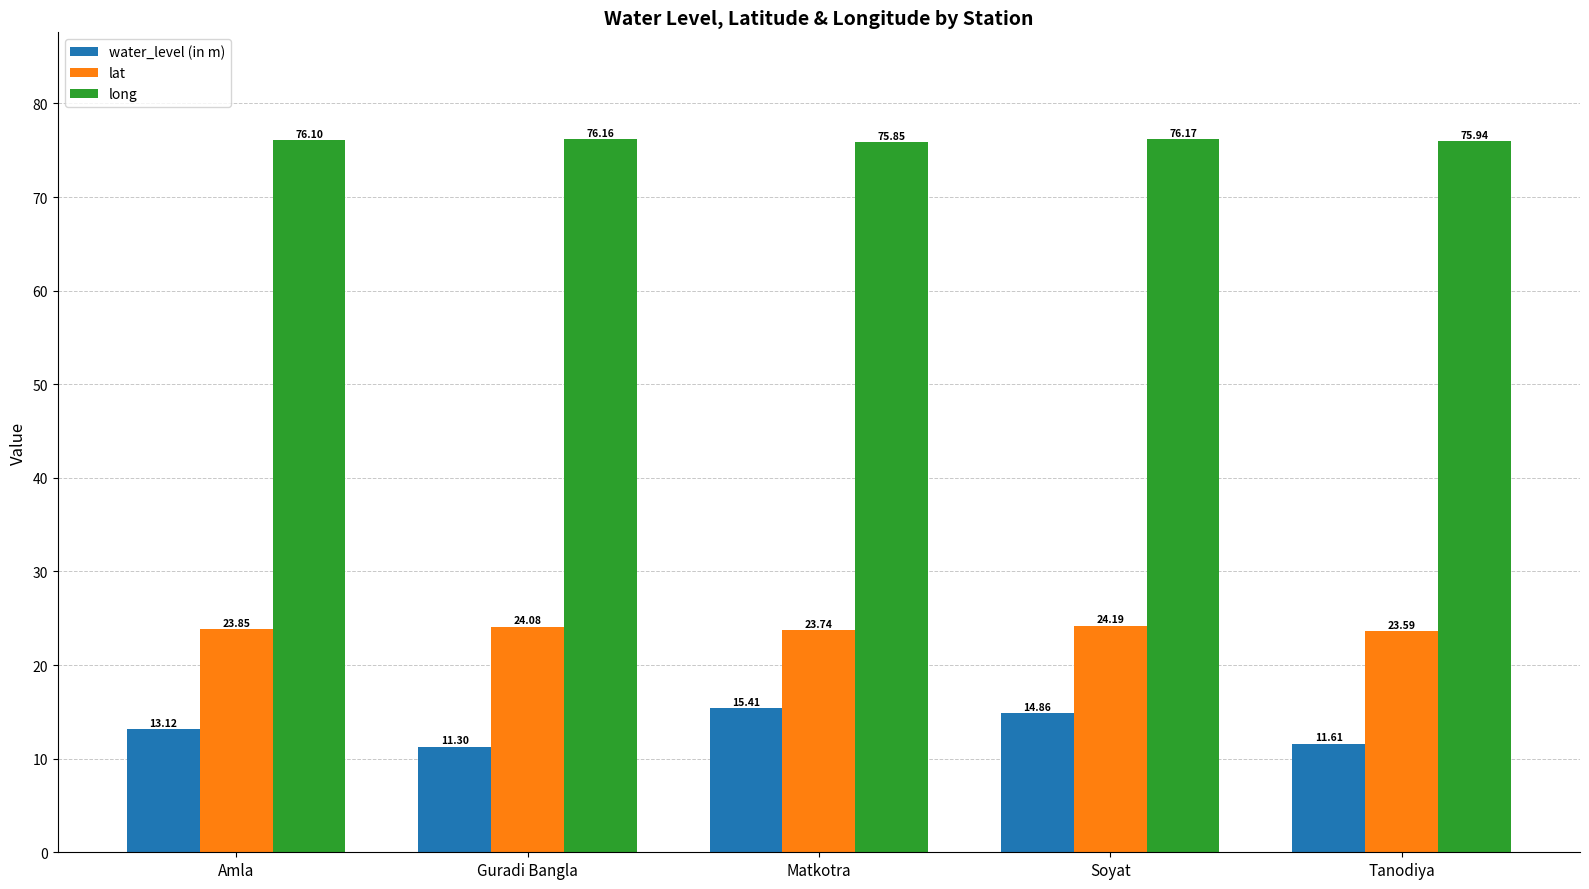

What is the lowest value of the lat series?

23.6